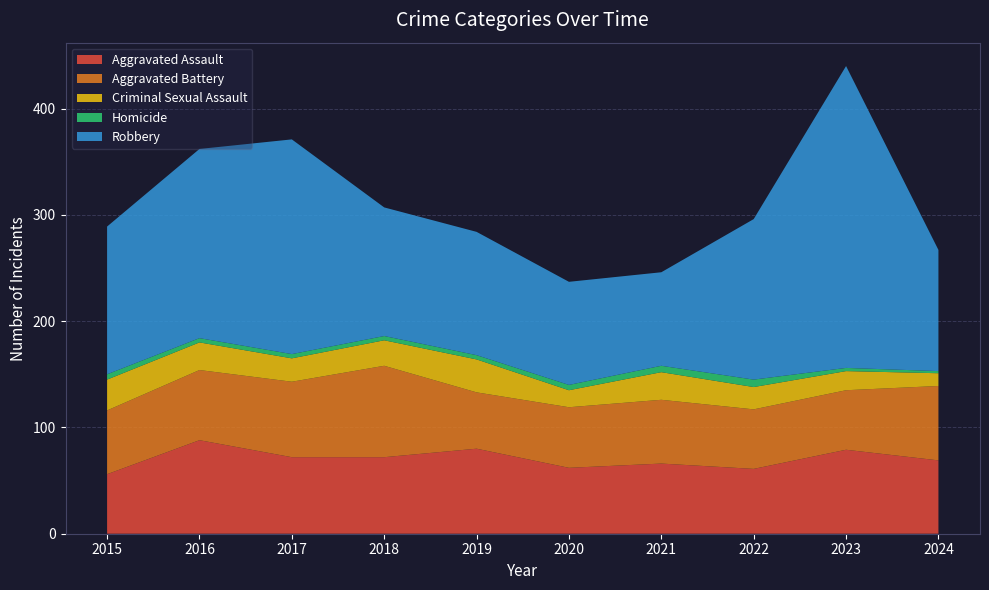

Reading right to left, extract all data points from this chart.

Aggravated Assault: 69	79	61	66	62	80	72	72	88	56
Aggravated Battery: 70	56	56	60	57	53	86	71	66	60
Criminal Sexual Assault: 12	18	21	26	16	31	24	22	26	29
Homicide: 2	3	7	6	5	4	4	4	4	5
Robbery: 114	284	151	88	97	116	121	202	178	139